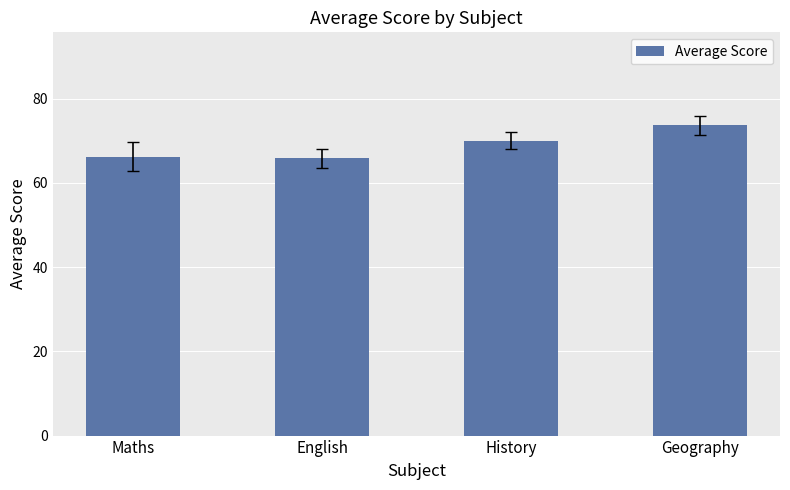

At which label is the value closest to 69?

History